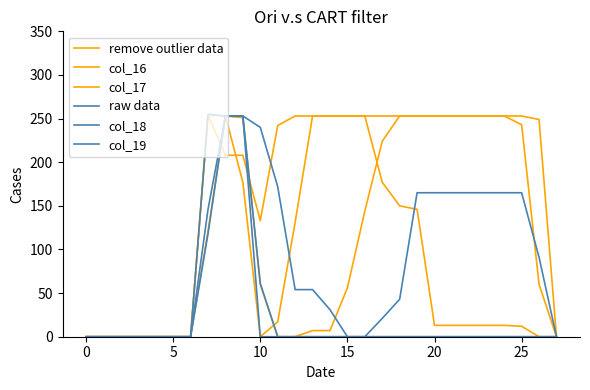

Does the chart display data point markers on the line(s)?

No